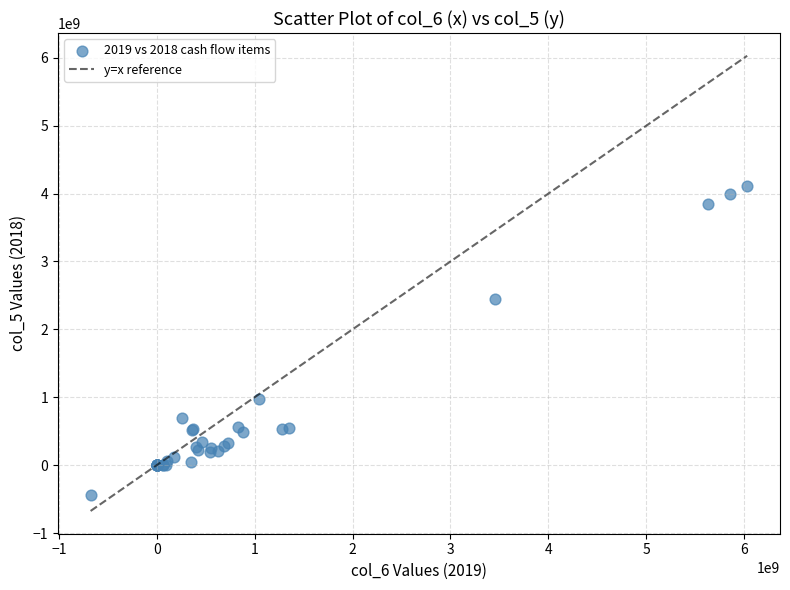

What Y value in the scatter plot is closest to 1837878044?

2453346285.7